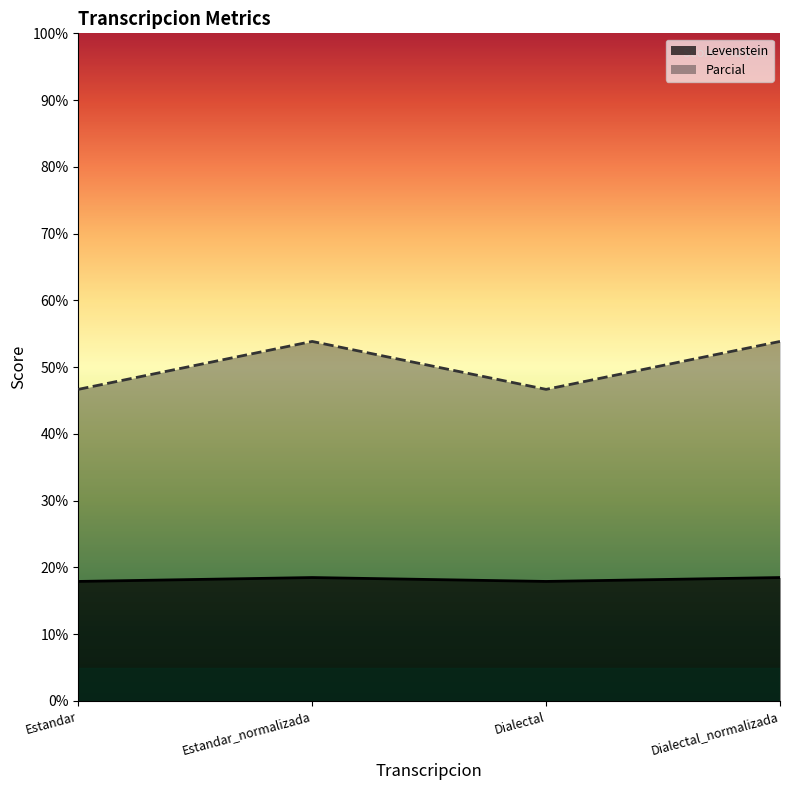

Reading right to left, what are all the values shown in this chart?

Levenstein: Dialectal_normalizada=18.5	Dialectal=17.9	Estandar_normalizada=18.5	Estandar=17.9
Parcial: Dialectal_normalizada=53.8	Dialectal=46.7	Estandar_normalizada=53.8	Estandar=46.7